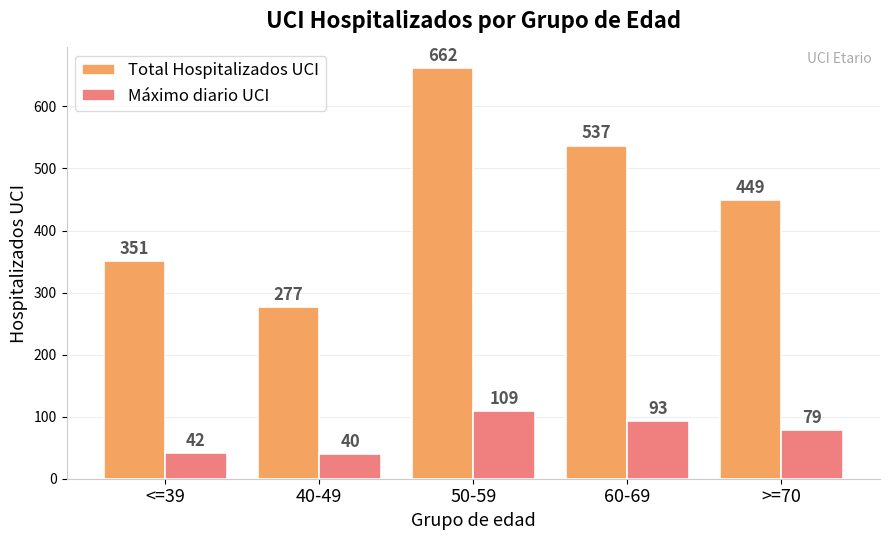

The Total Hospitalizados UCI series shows 351 at <=39. True or false?

True